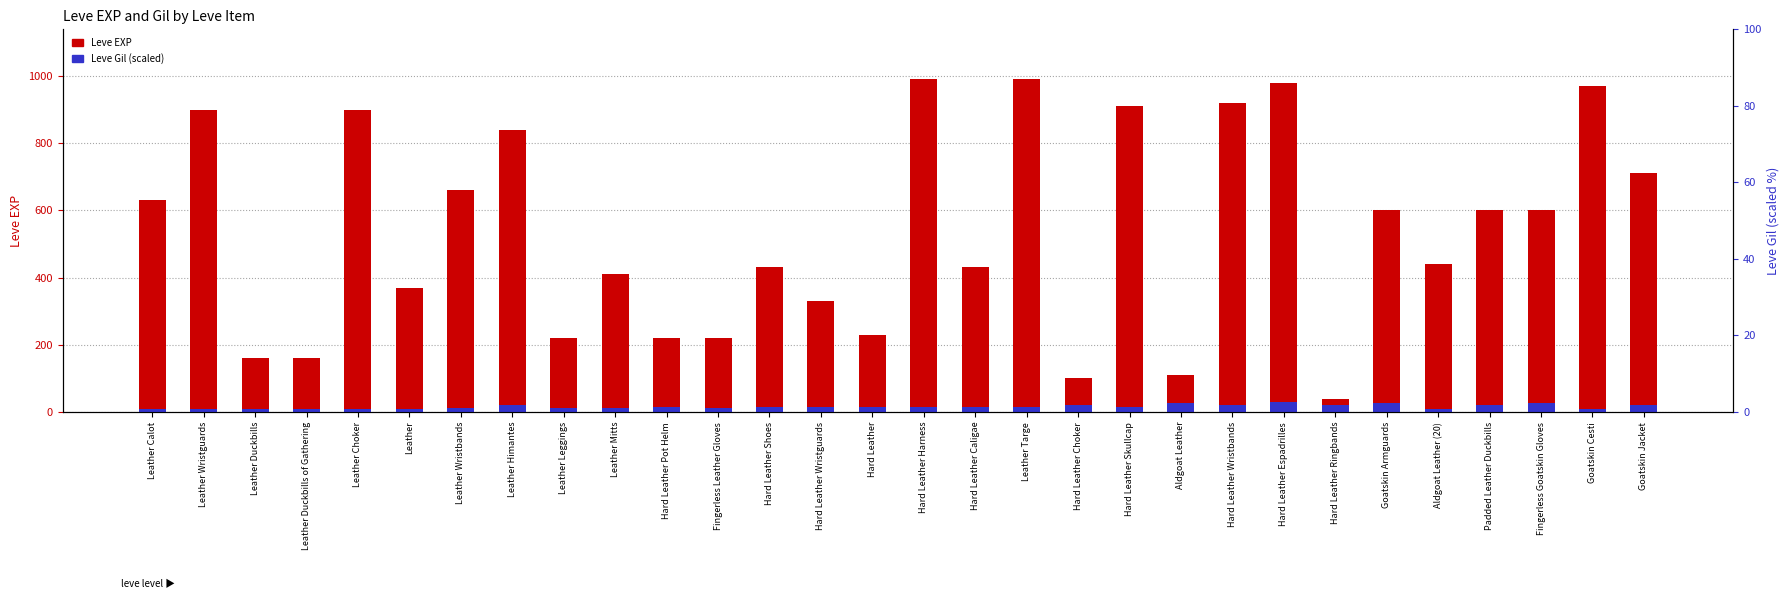

The Leve Gil (scaled) series shows 13.8 at Leather Wristguards. True or false?

False